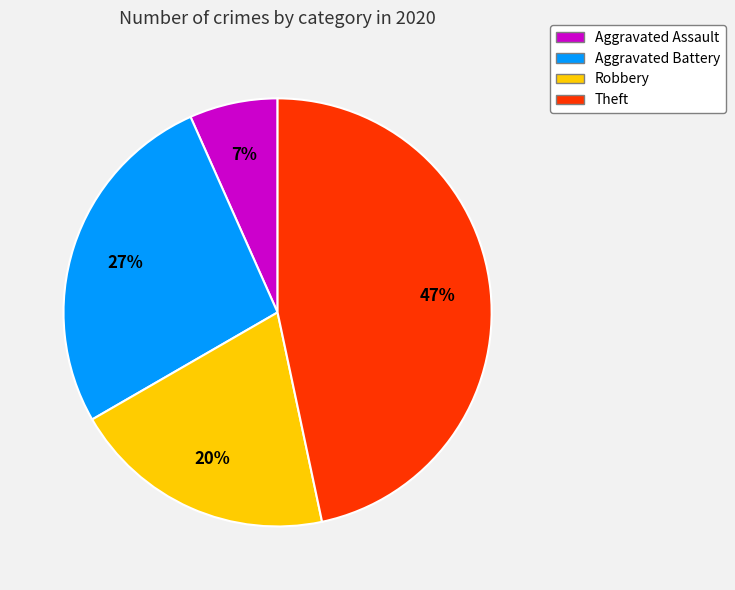

To the nearest percent, what is the average slice percentage?

25%